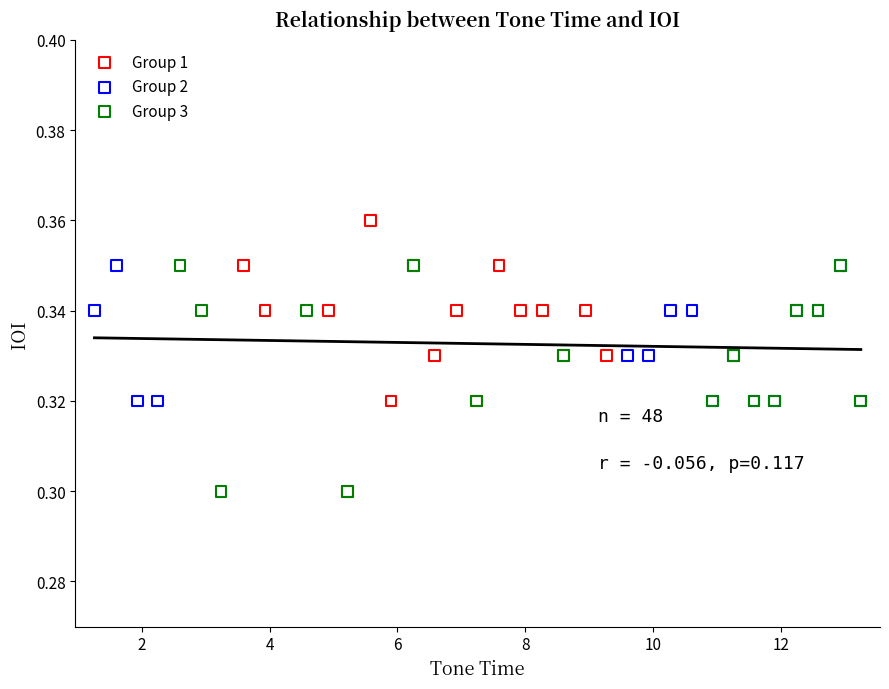

What are all the series names shown in the legend?

Group 1, Group 2, Group 3